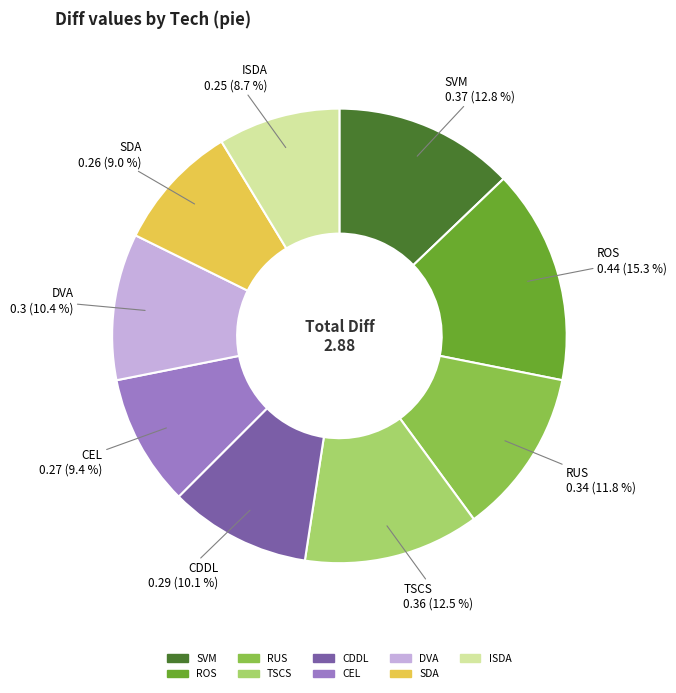

What is the largest slice in the pie chart?

ROS